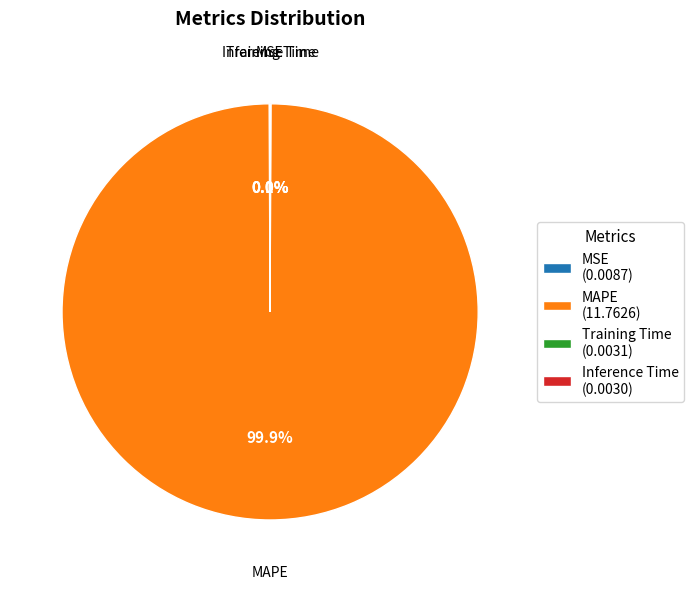

Does MAPE (11.7626) represent more than half of the total?

Yes